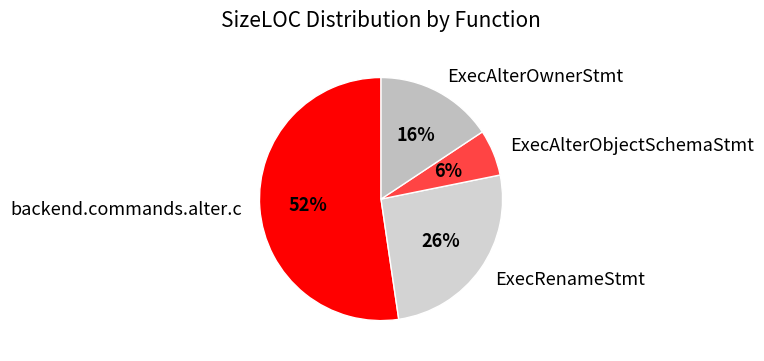

To the nearest percent, what is the average slice percentage?

25%